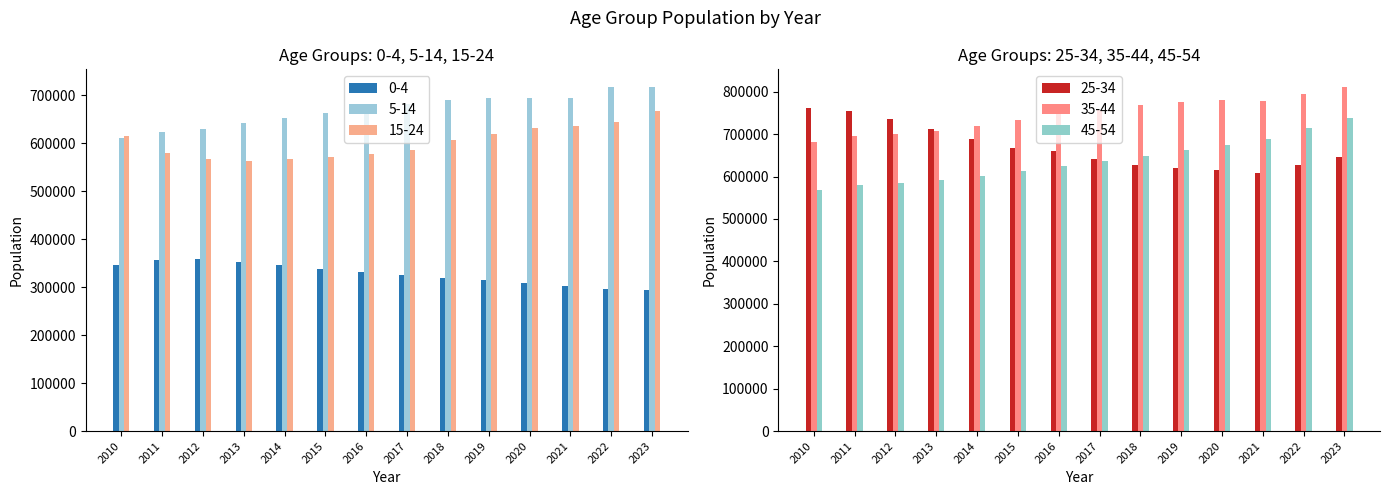

What is the difference between the 45-54 values at 2017 and 2022?

77107